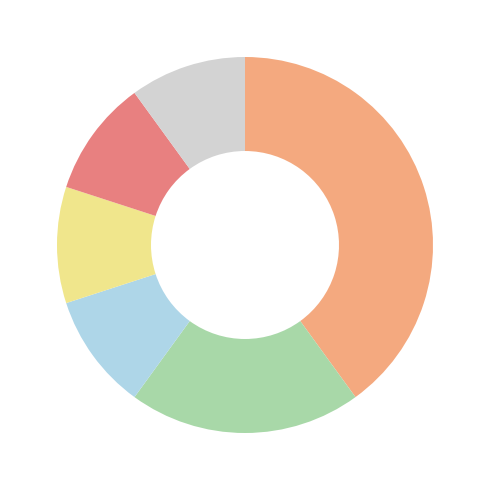

Is there any slice that represents more than half of the pie?

No